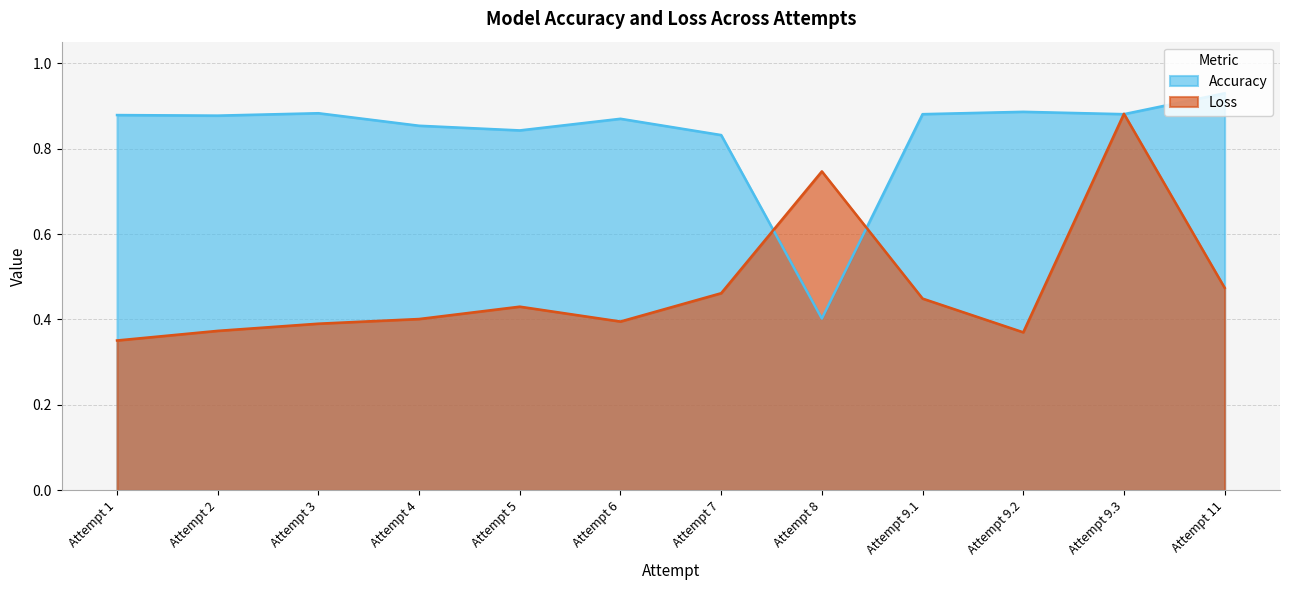

What is the difference between the second highest and second lowest values in the Loss series?

0.4